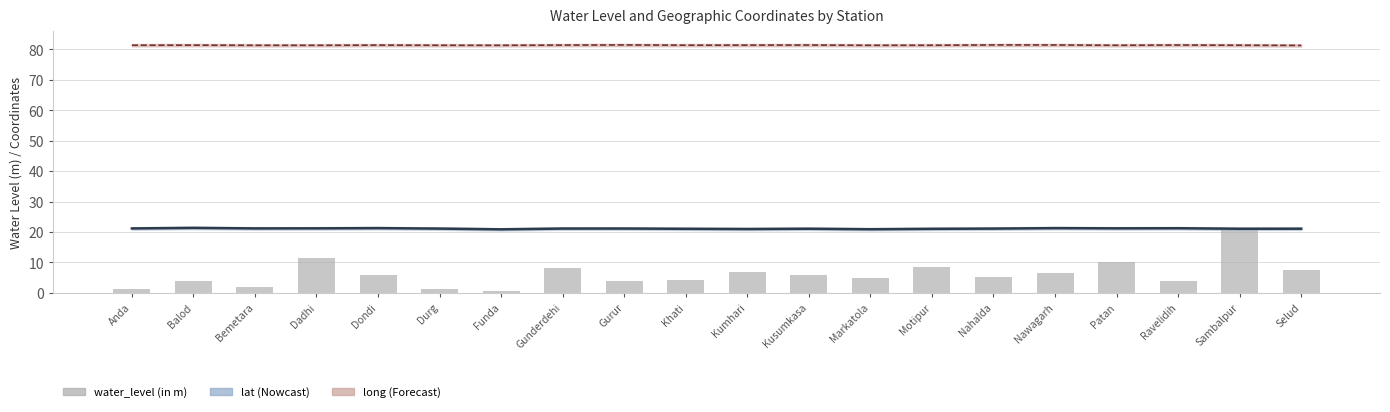

What is the minimum value shown in the chart?

0.7